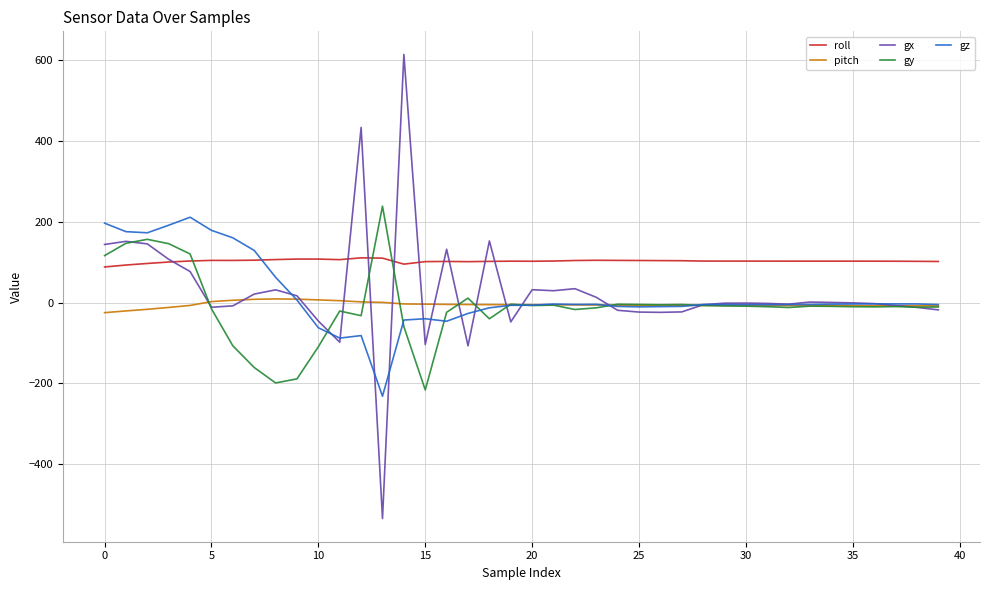

What is the average value of the gx series?

25.9